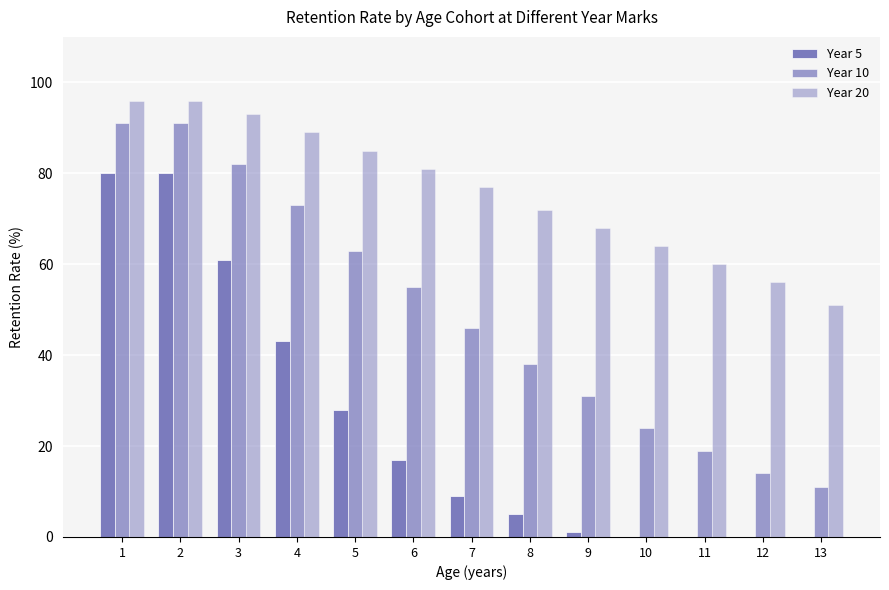

List the series in order of their peak value, highest first.

Year 20, Year 10, Year 5